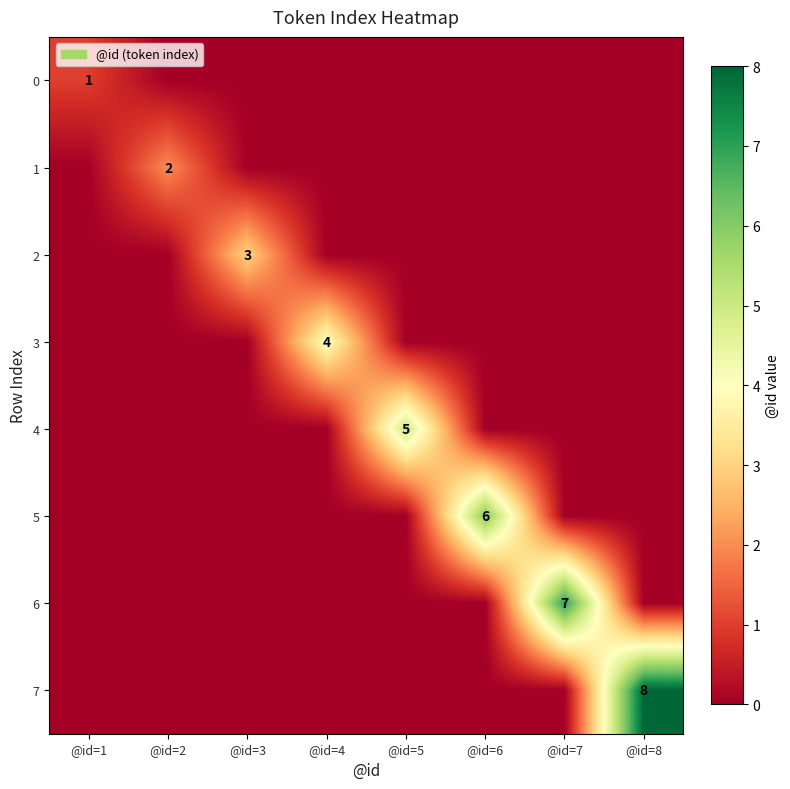

List the labels in order of 1 value, smallest first.

@id=1, @id=3, @id=4, @id=5, @id=6, @id=7, @id=8, @id=2